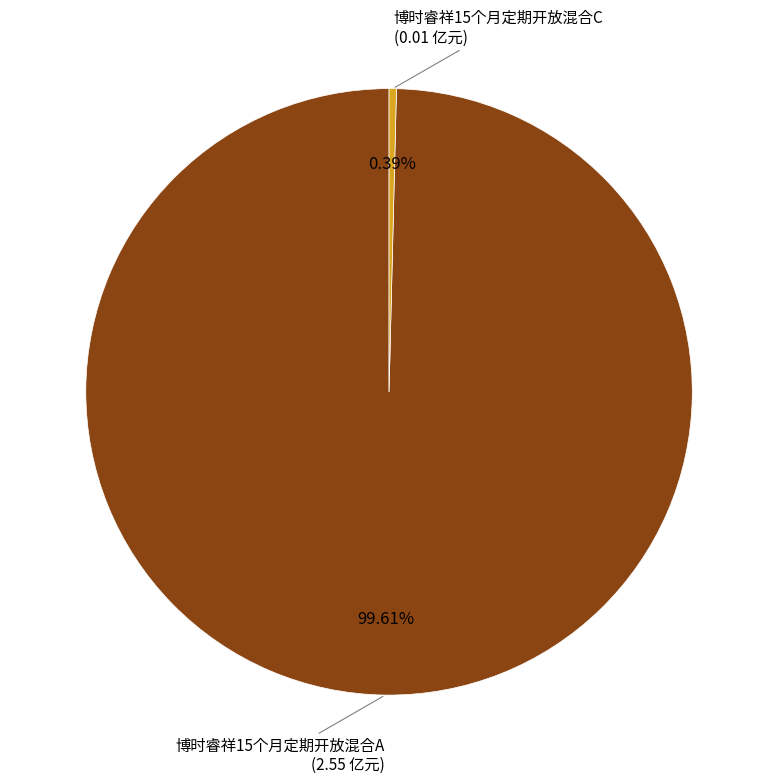

Is there any slice that represents more than half of the pie?

Yes